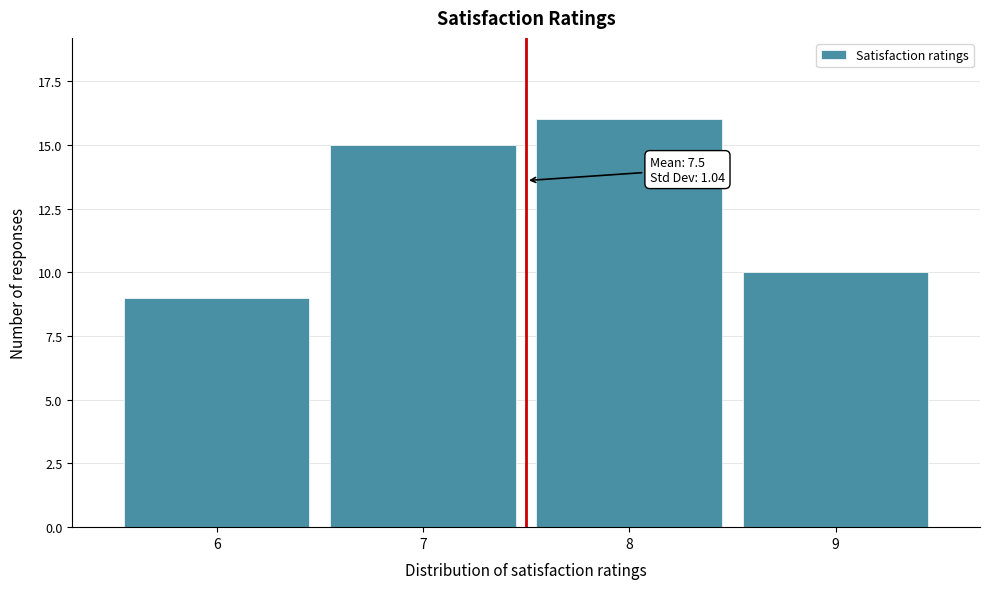

Reading right to left, what are all the values shown in this chart?

10	16	15	9